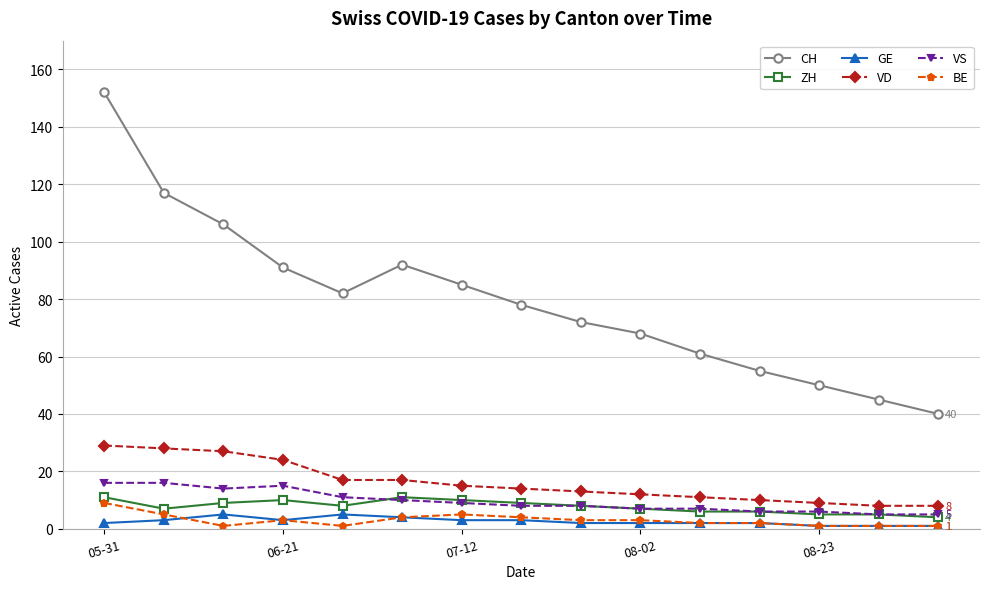

Which series has the largest total across all categories?

CH